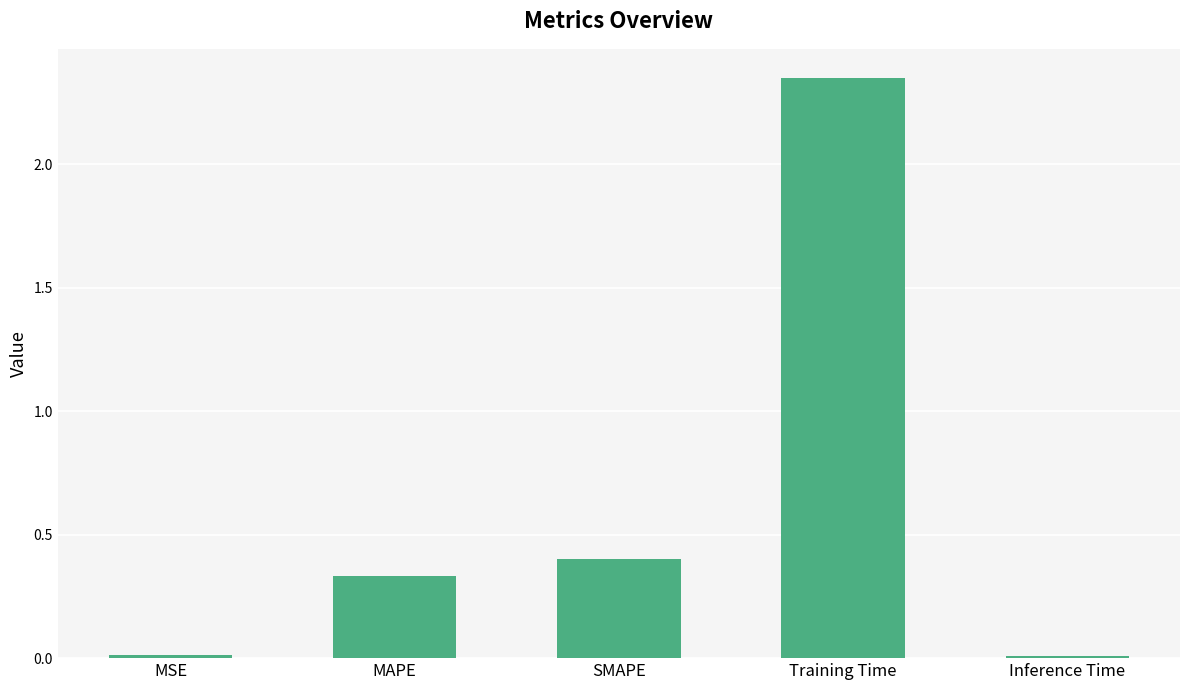

At which category does the chart reach its peak across all series?

Training Time